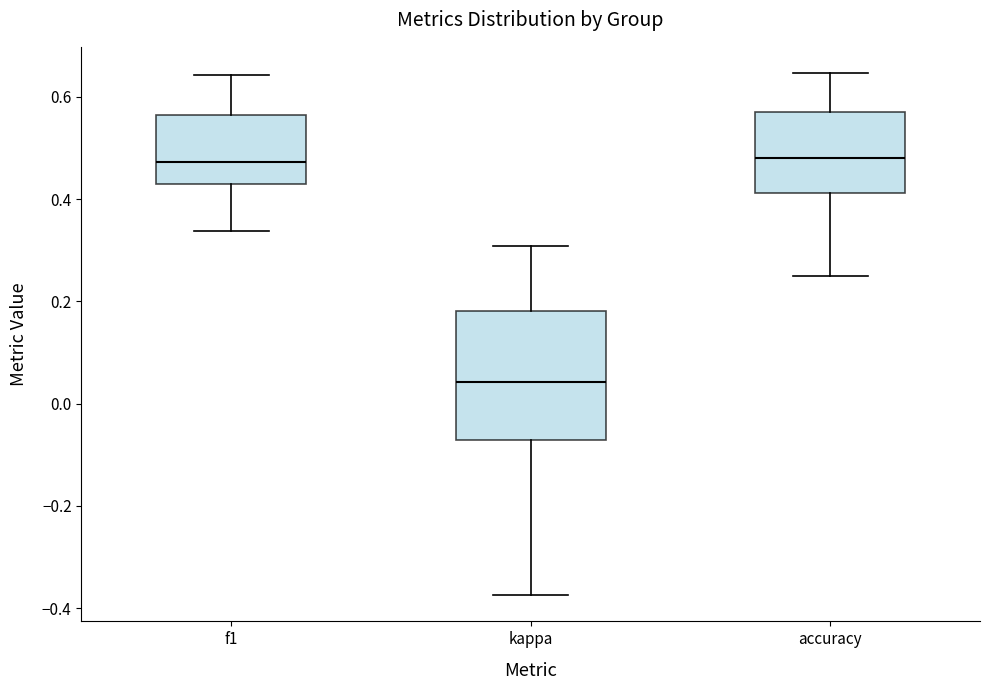

Which box's median line is the lowest?

kappa